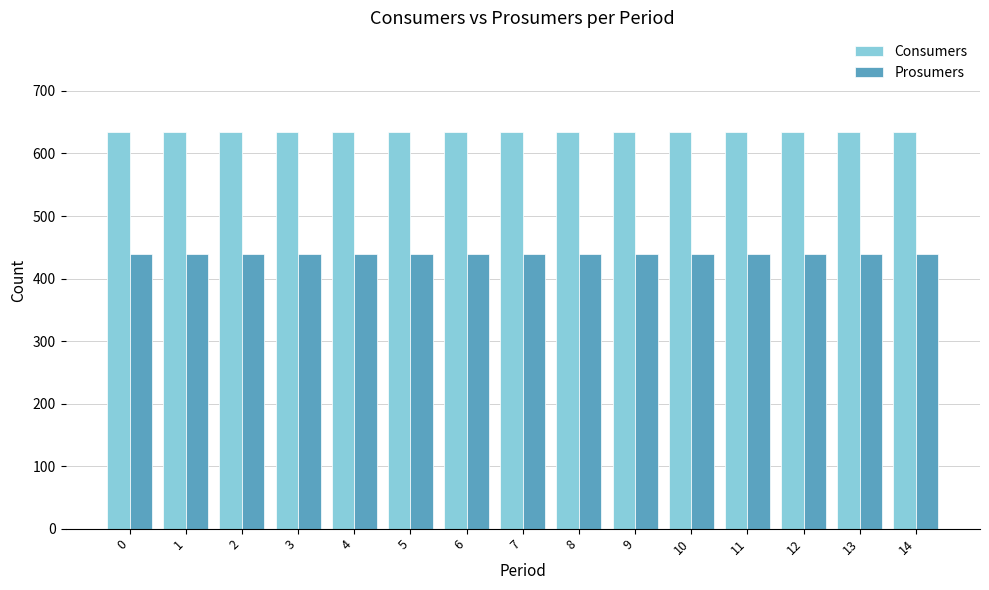

What is the total value across all series at 3?

1075